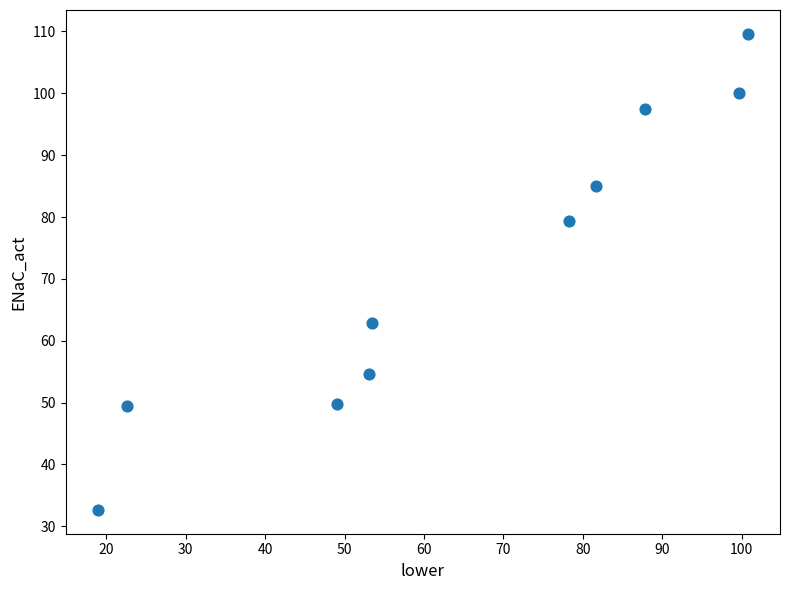

What is the range of Y values (max minus min)?

77.0